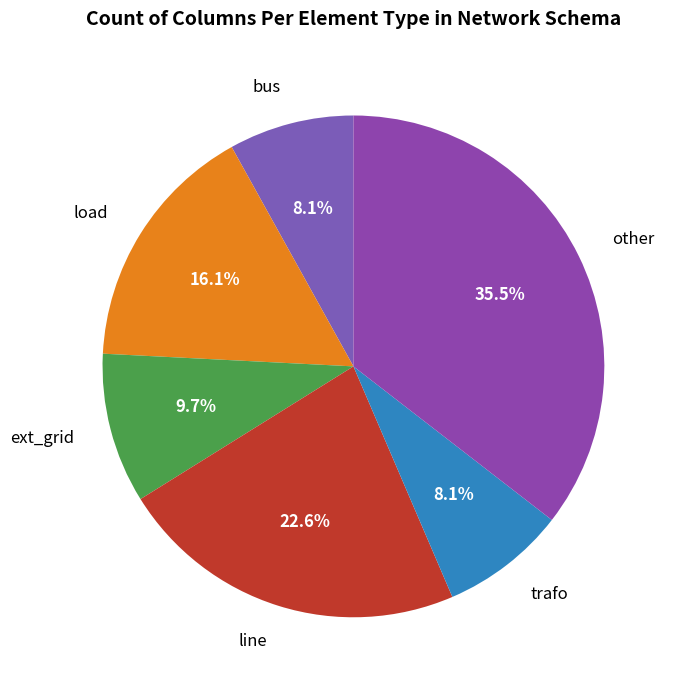

Is there a majority slice in this chart?

No